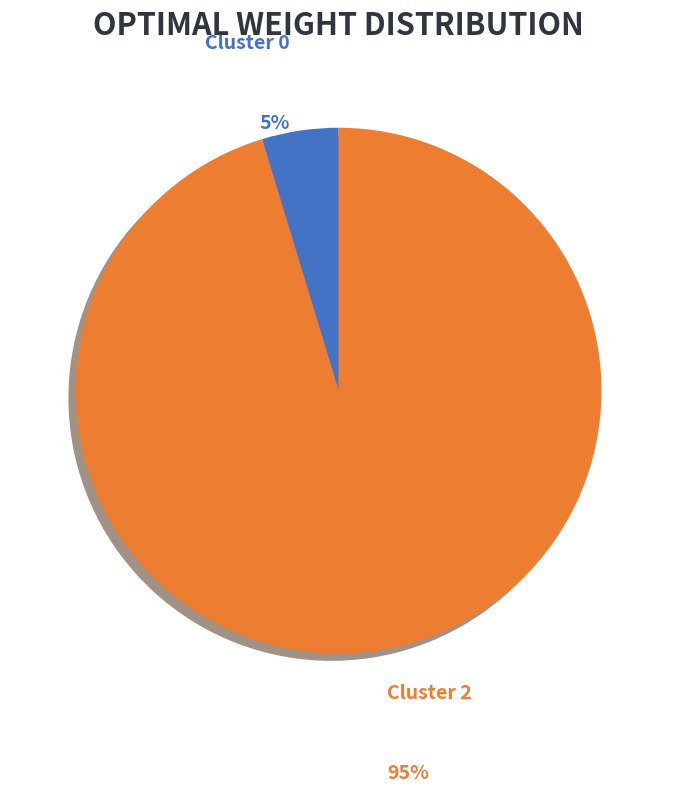

Between Cluster 0 and Cluster 2, which is larger?

Cluster 2